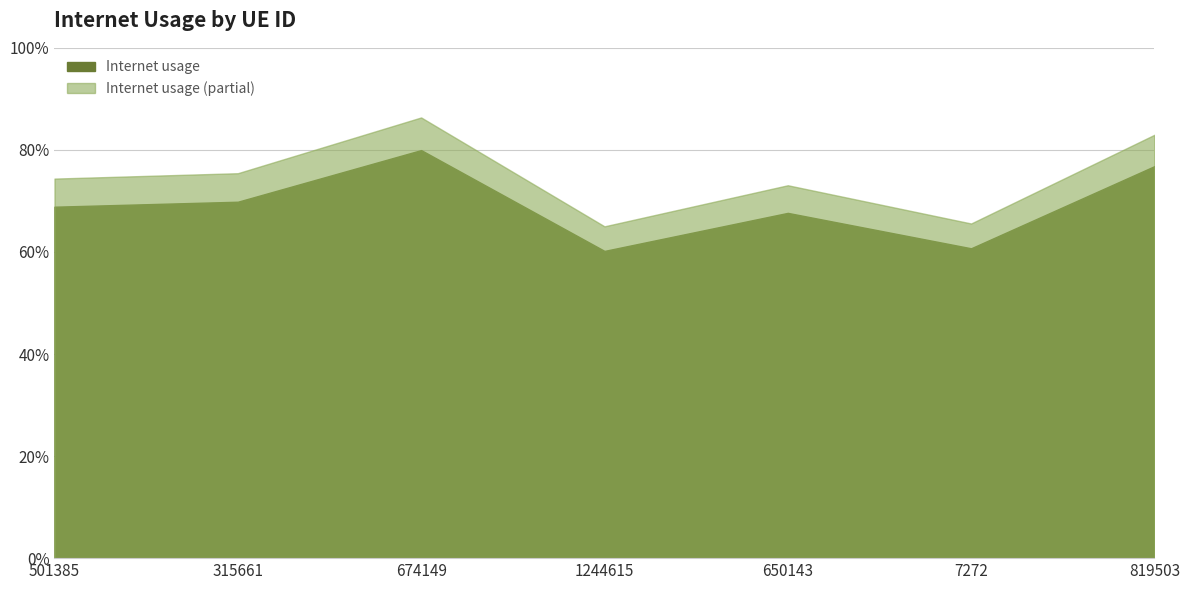

What is the label of the 1st point from the right?

819503